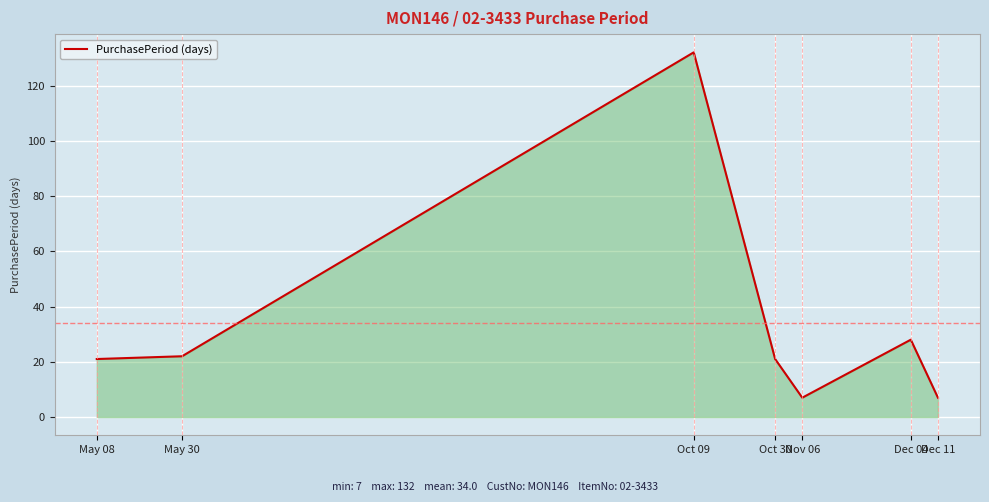

At which label is the value closest to 69?

Dec 04